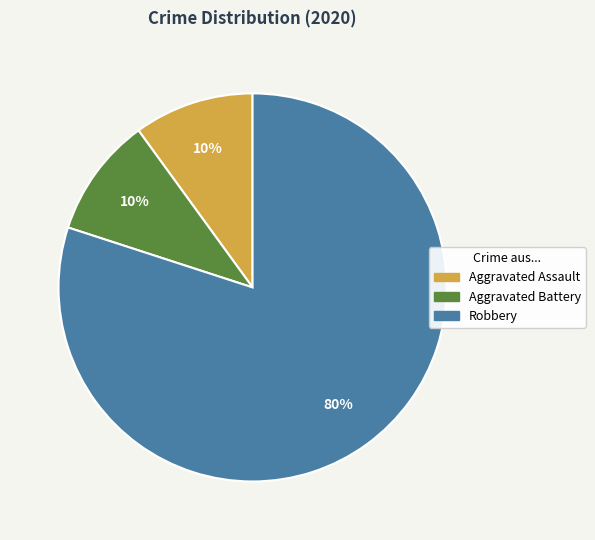

What is the largest slice in the pie chart?

Robbery